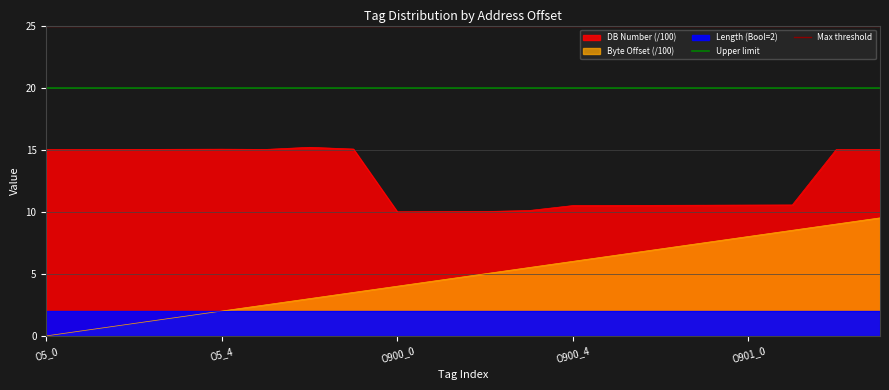

What is the total value across all series at O5_0?

45